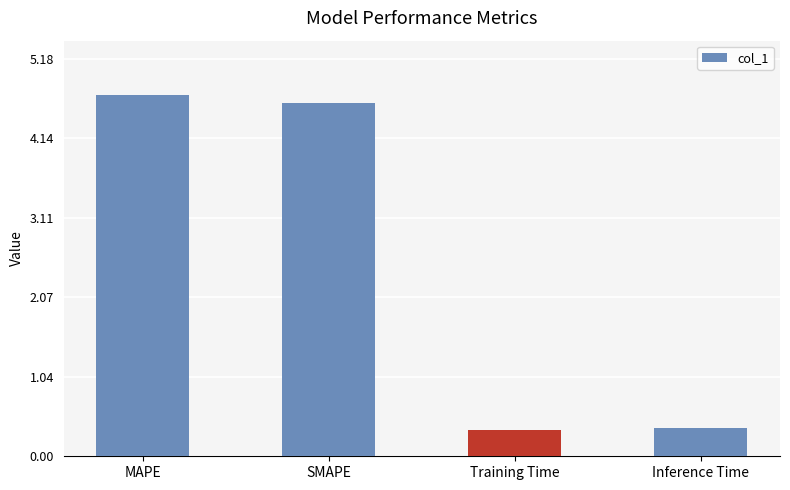

What position from the left is Inference Time?

4